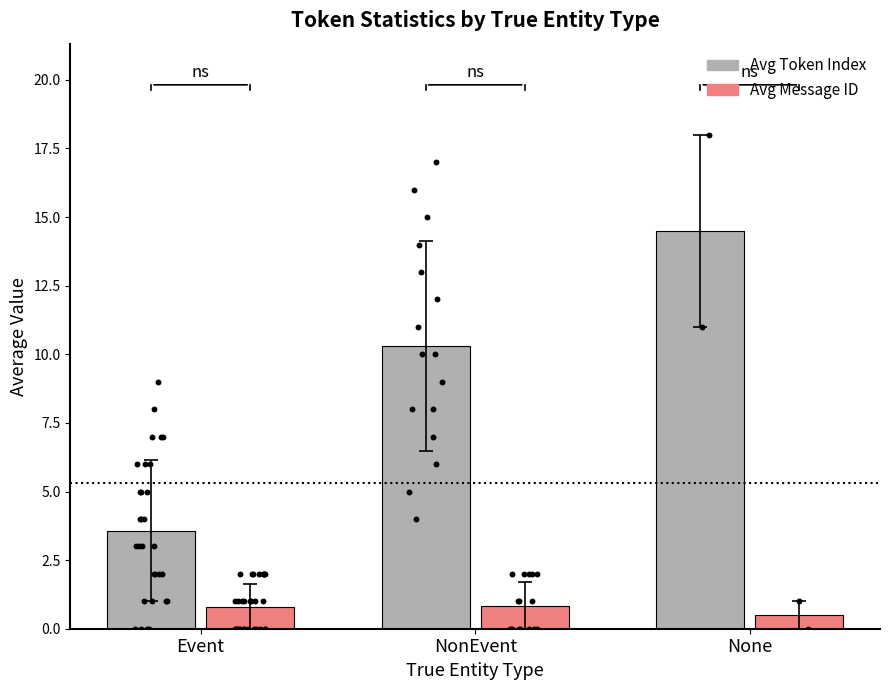

Which series has the widest spread of Y values?

Avg Token Index